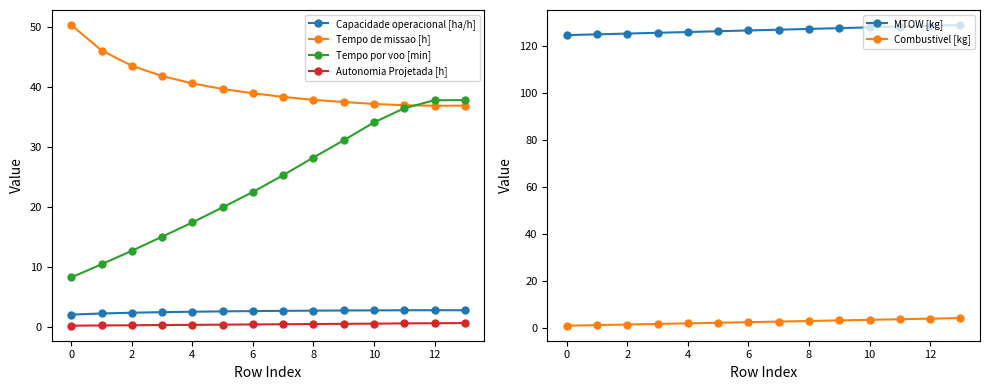

The value of Autonomia Projetada [h] at 9 is 0.1. True or false?

False